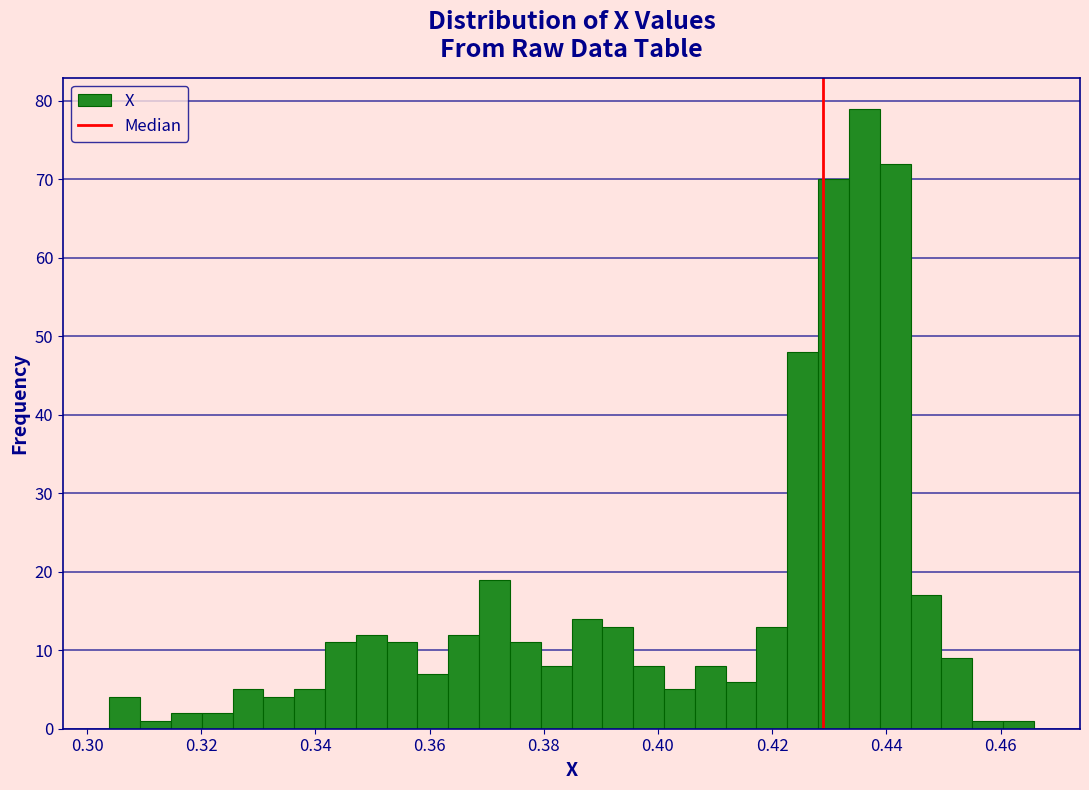

Read against the x-axis, roughly where is the centre of the tallest bar?

0.436